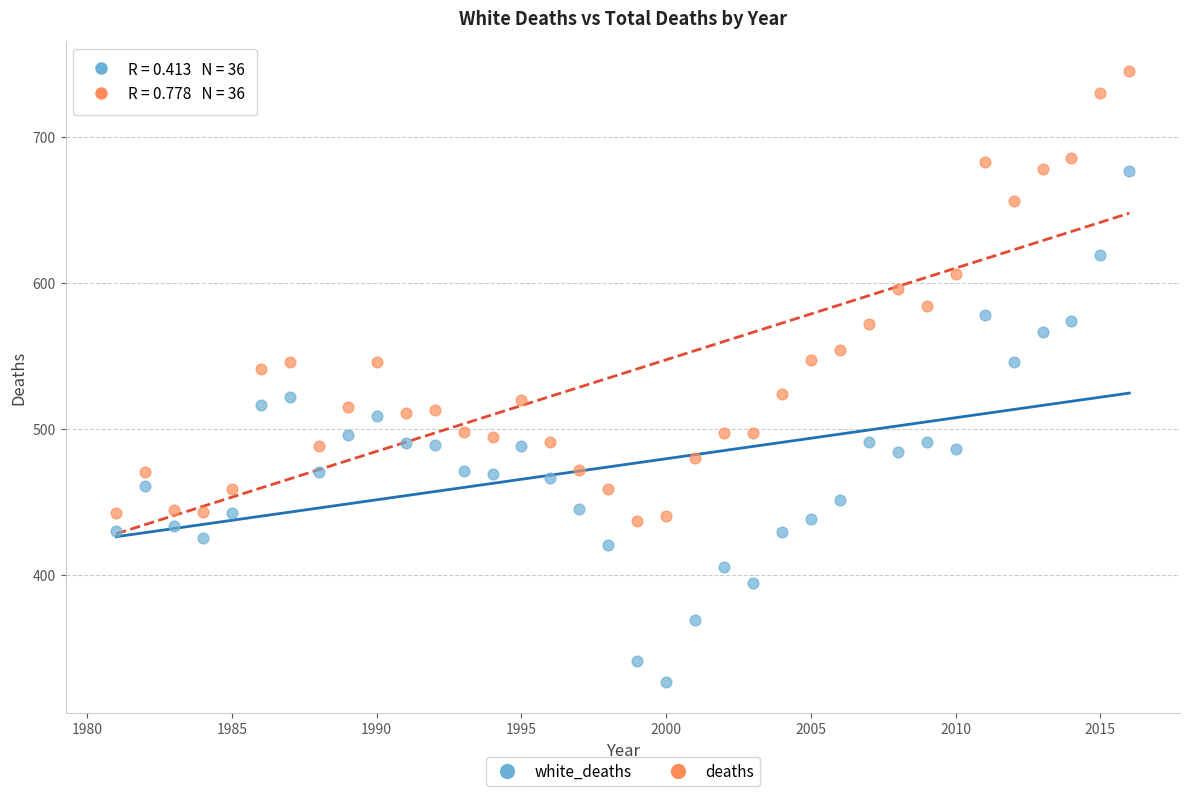

Which series contains the lowest Y value?

white_deaths